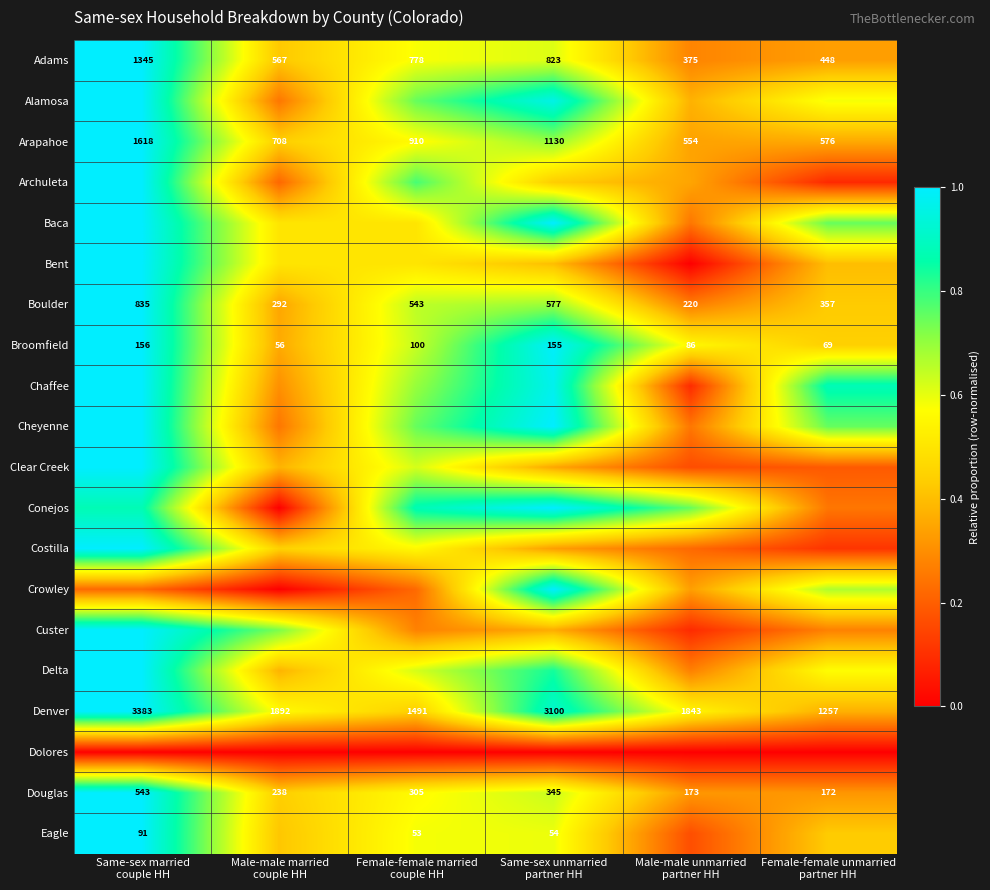

Rank the series at Same-sex unmarried partner HH from highest to lowest value.

Baca, Cheyenne, Conejos, Crowley, Broomfield, Chaffee, Alamosa, Denver, Delta, Arapahoe, Boulder, Douglas, Adams, Eagle, Archuleta, Bent, Custer, Clear Creek, Costilla, Dolores